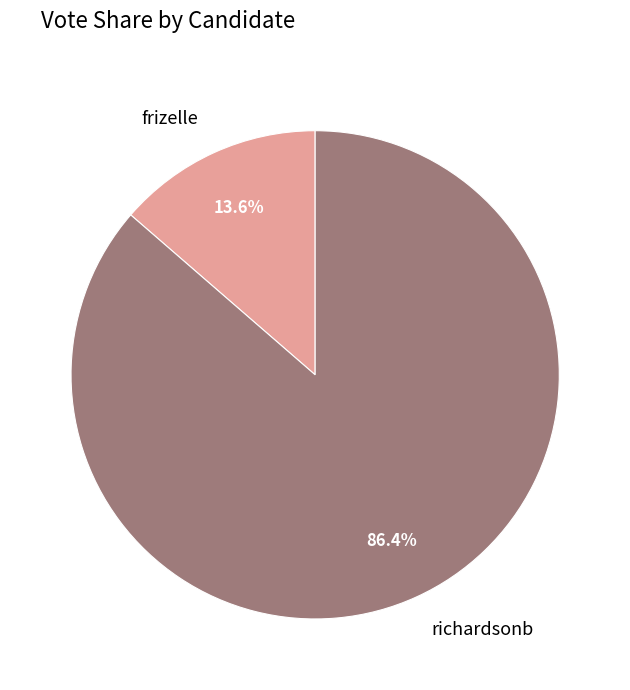

How many slices are in this pie chart?

2